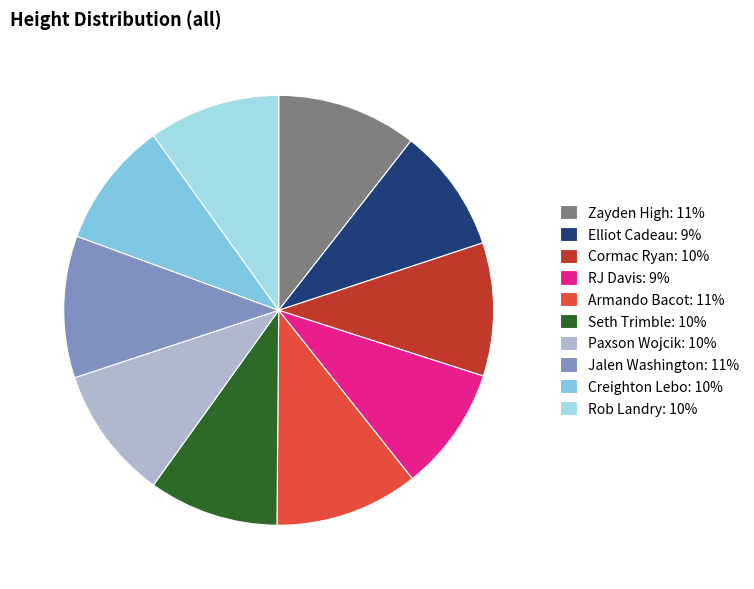

Does Elliot Cadeau account for over 50% of the chart?

No